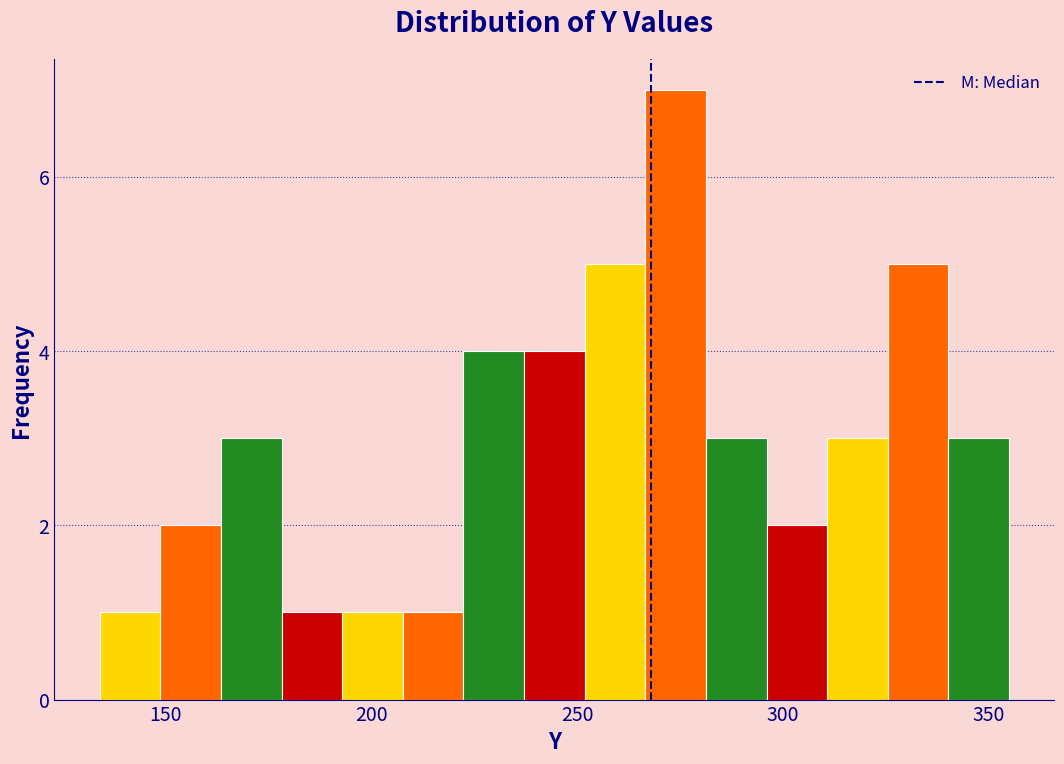

Read against the x-axis, roughly where is the centre of the tallest bar?

275